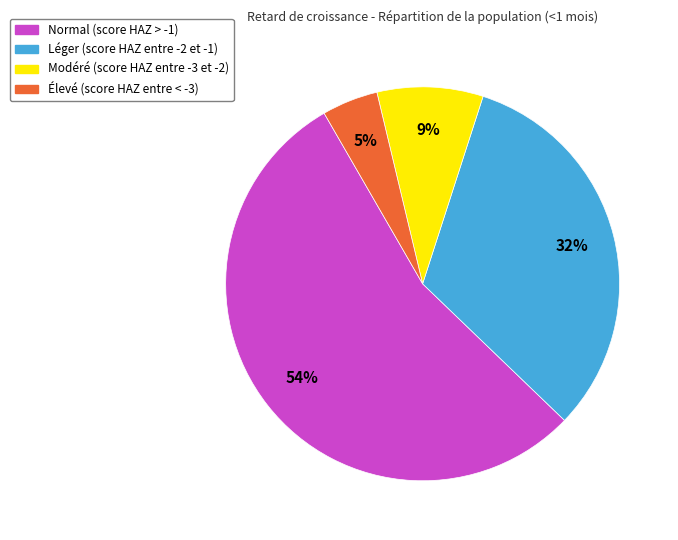

To the nearest percent, what portion does Normal (score HAZ > -1) represent?

54%